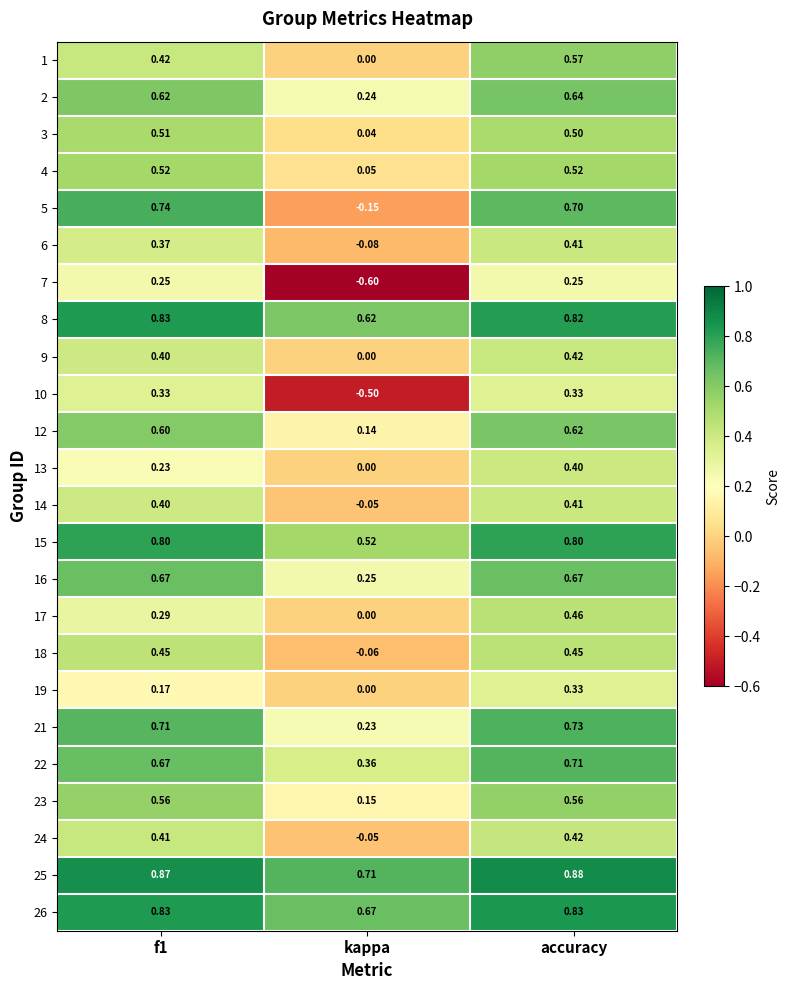

Is the value of 10 at f1 greater than the value of 7 at kappa?

Yes